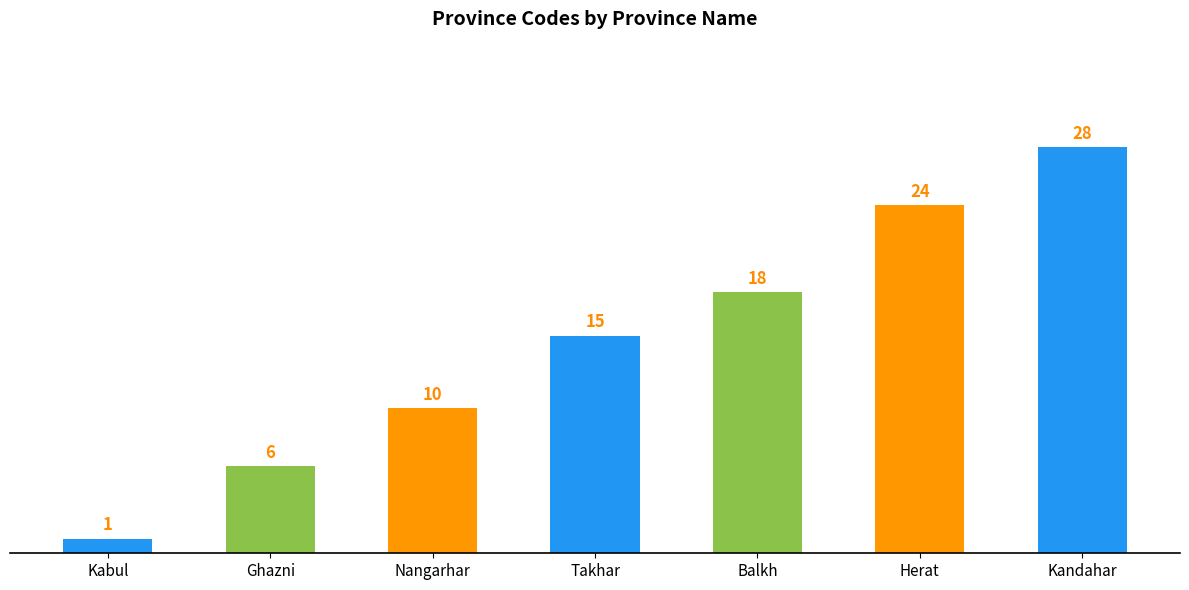

What is the label of the 2nd bar from the left?

Ghazni